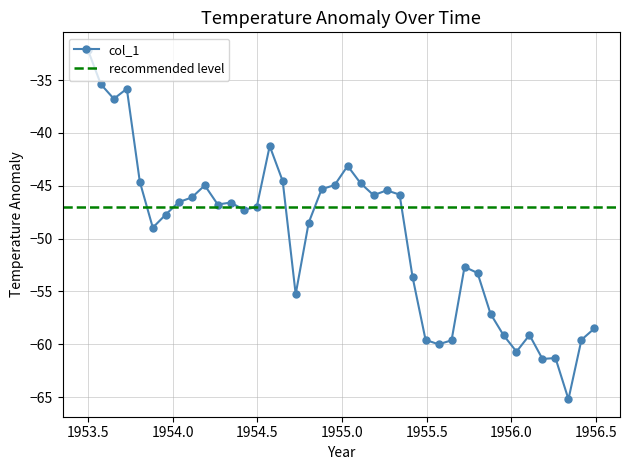

True or false: col_1 has more than 2 interior local peaks.

True